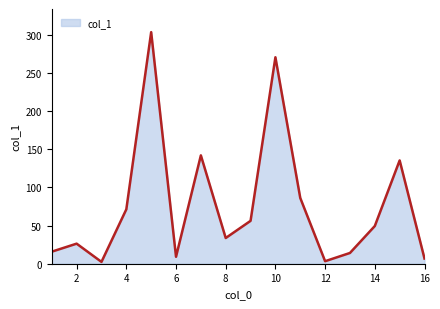

What is the greatest value displayed?

303.5